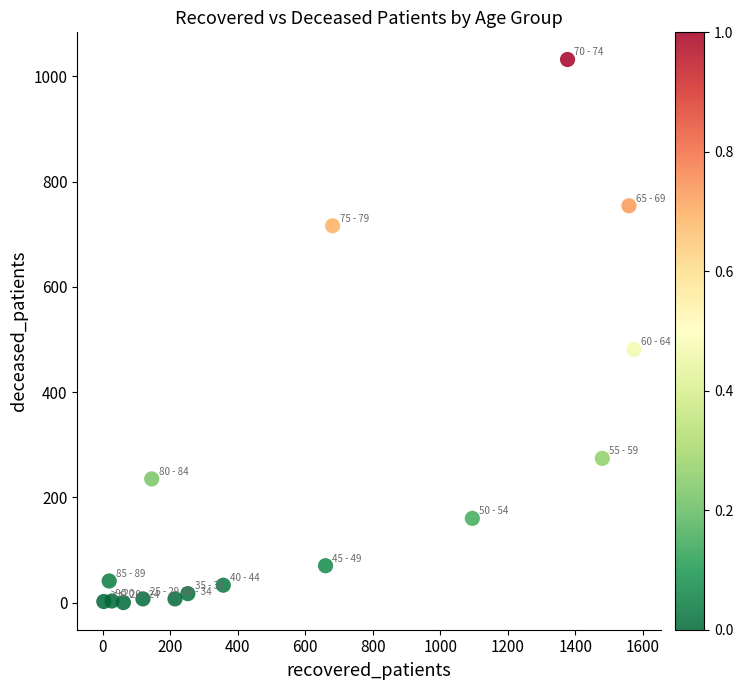

What is the range of Y values (max minus min)?

1032